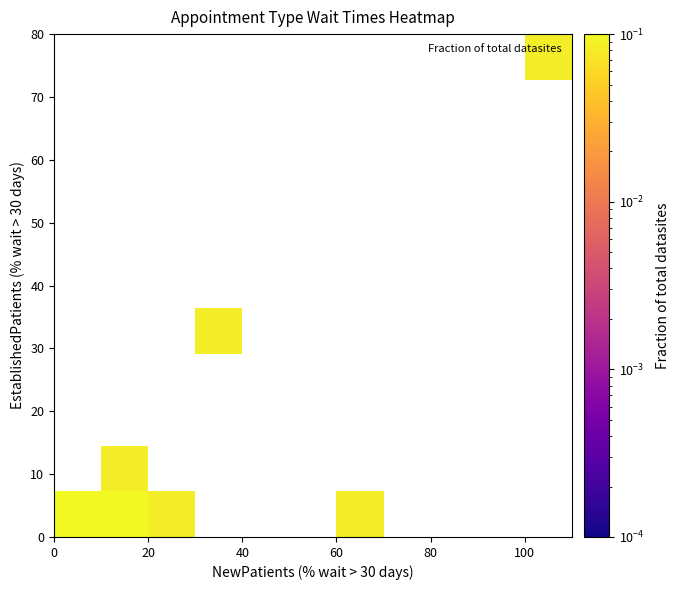

Count the number of data series in this chart.

11